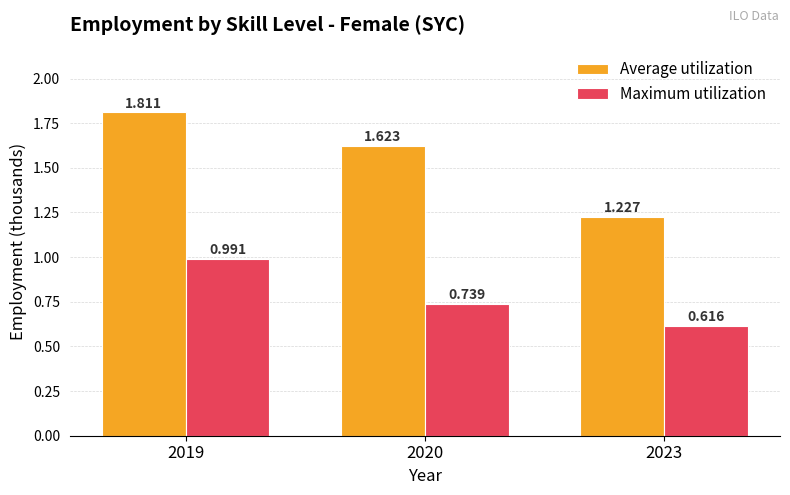

At which category does the chart reach its minimum across all series?

2023